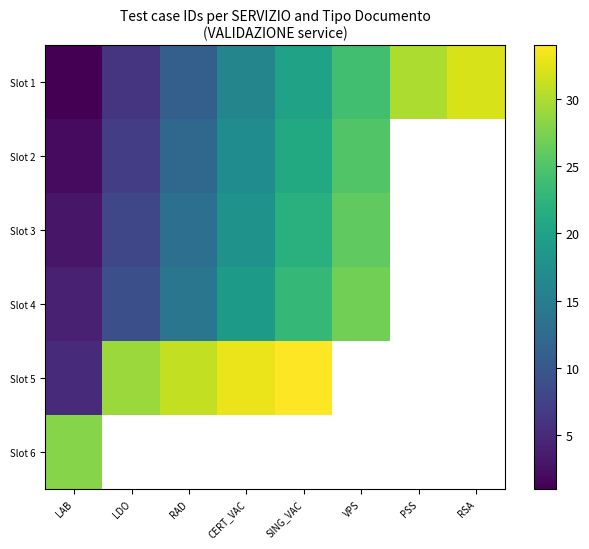

What is the sum of all Slot 1 values?

140.0